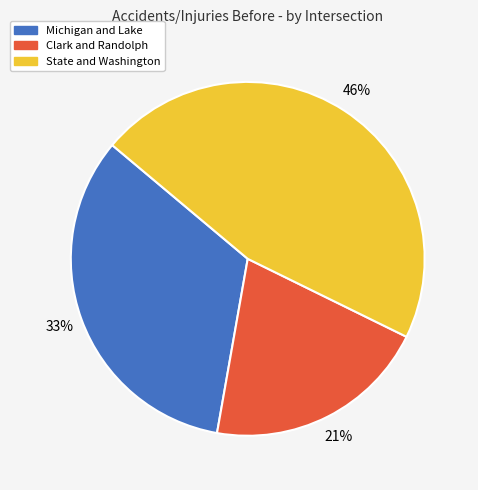

Do State and Washington and Michigan and Lake together represent more than half of the pie?

Yes